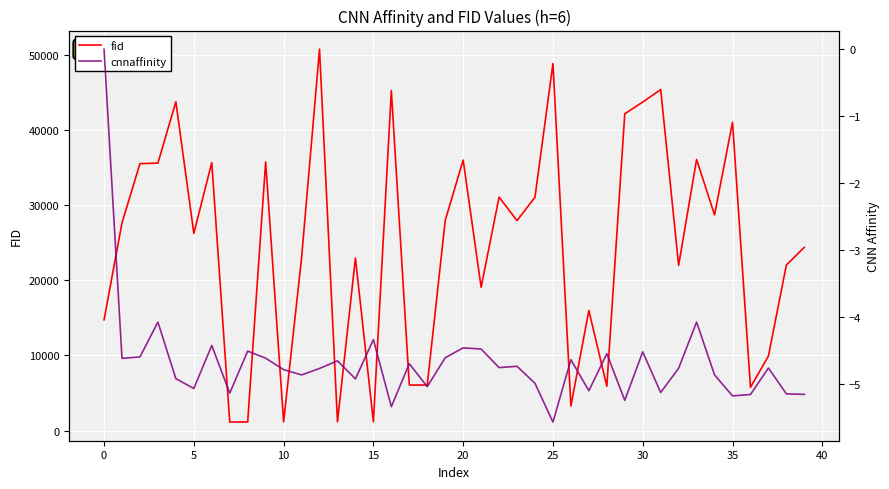

What is the difference between the second highest and second lowest values in the fid series?

47722